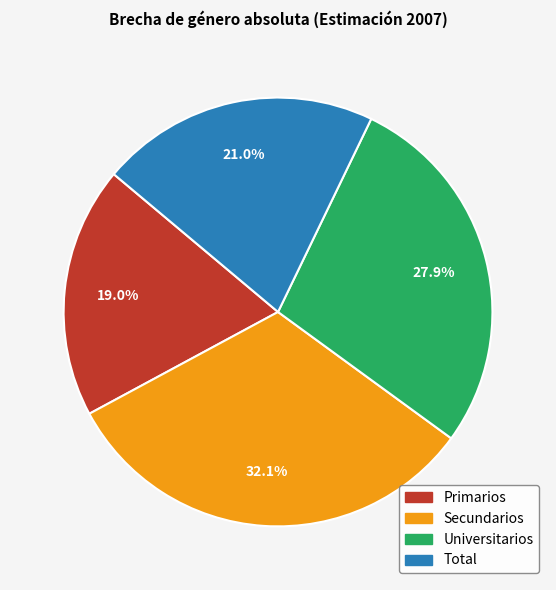

Rank the categories by value from lowest to highest.

Primarios, Total, Universitarios, Secundarios